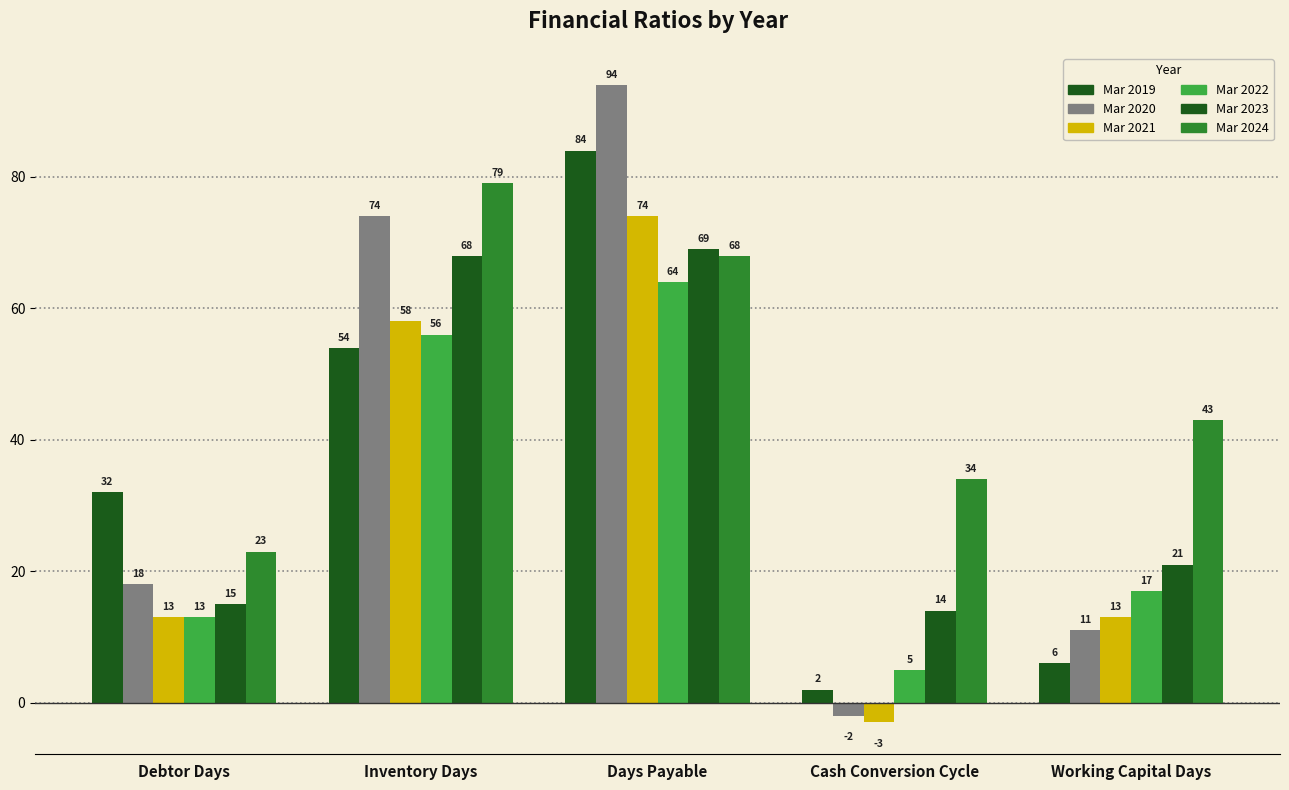

Which series changed the most between Debtor Days and Days Payable?

Mar 2020